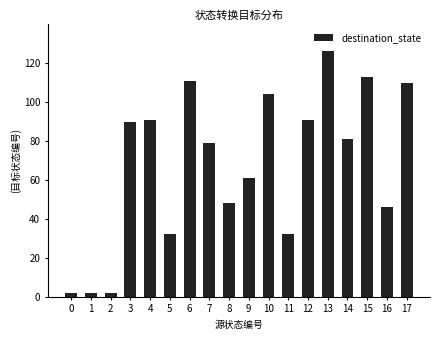

Approximately how many times larger is the value at 6 compared to 2?

55.5